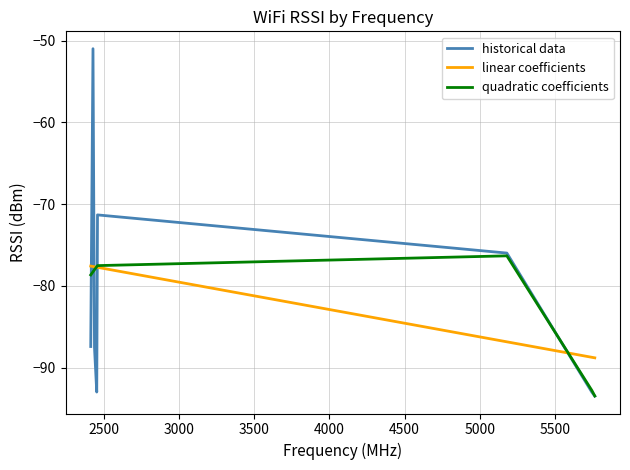

What is the minimum value shown in the chart?

-93.5